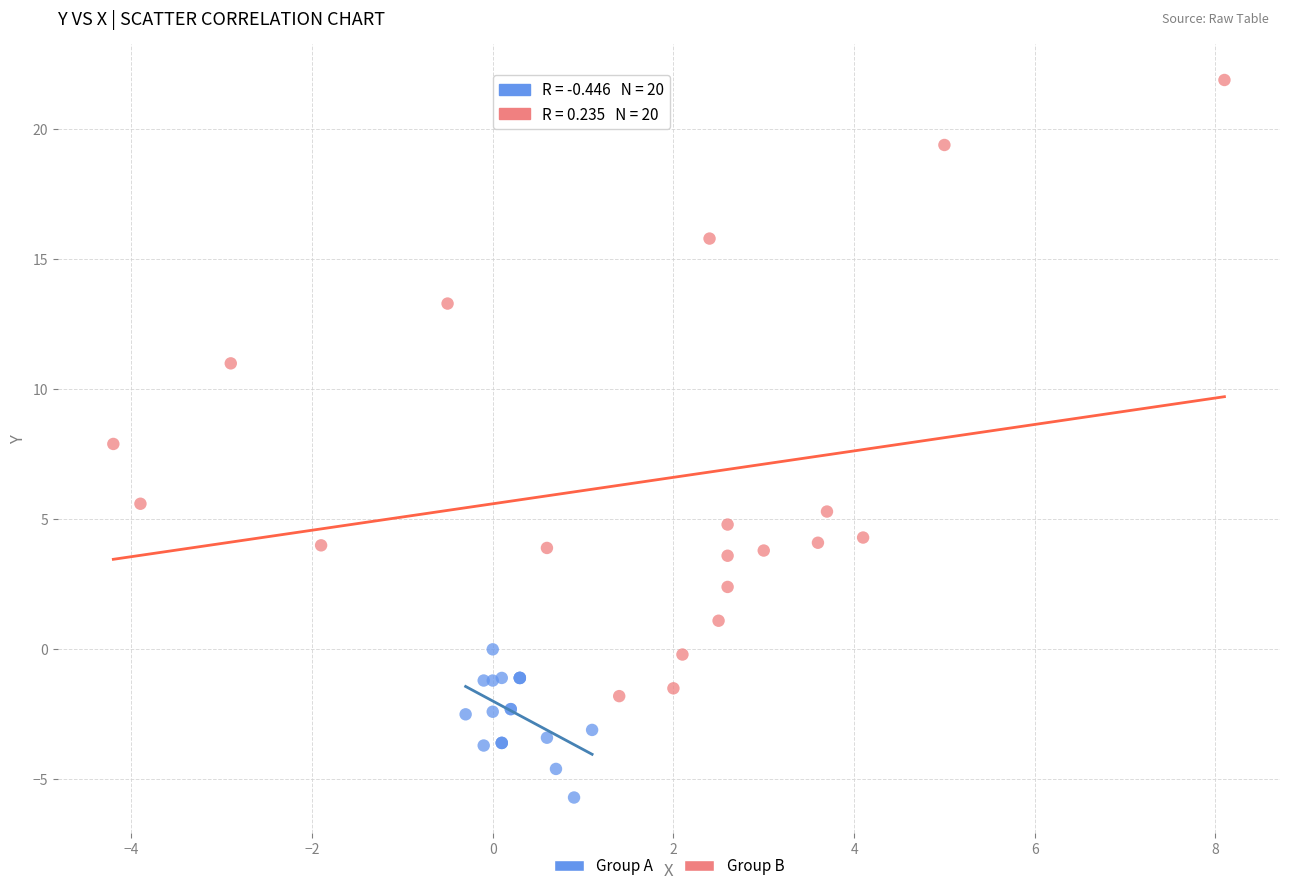

Which series reaches the minimum Y coordinate?

Group A